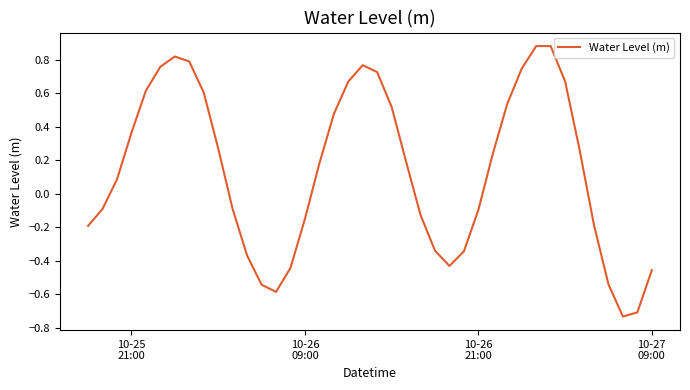

What is the difference between the maximum and minimum values?

1.6